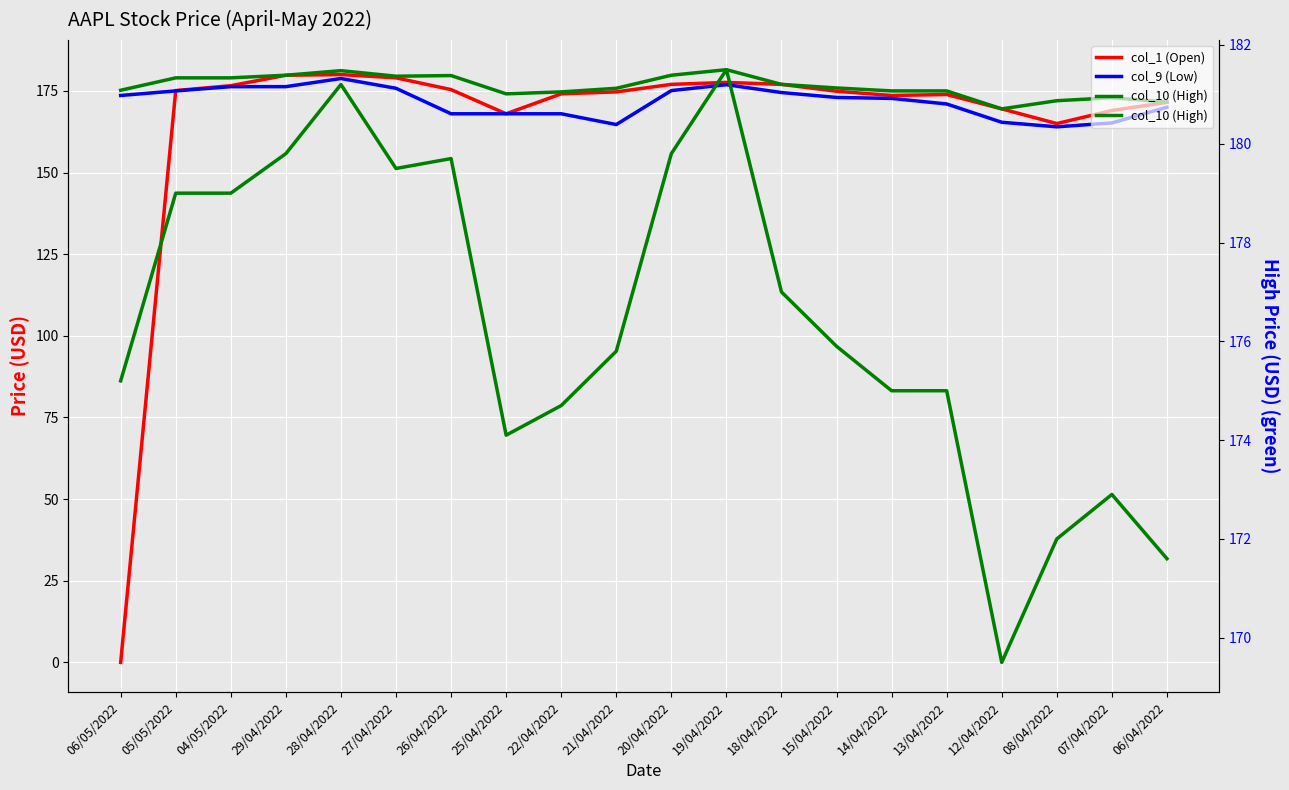

True or false: col_1 (Open) and col_9 (Low) intersect in this chart.

True